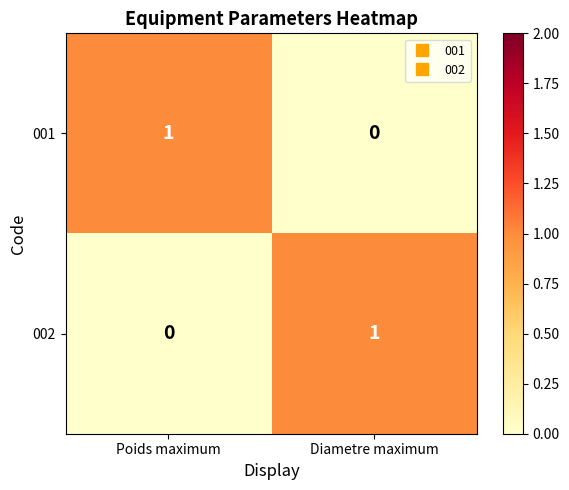

Is the value of 001 at Diametre maximum greater than the value of 002 at Diametre maximum?

No